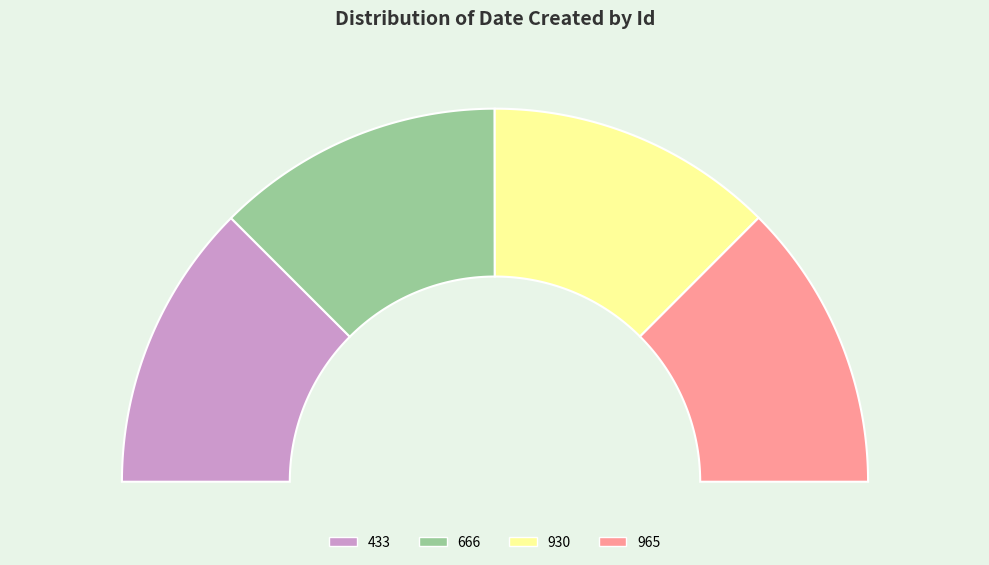

How many slices are in this pie chart?

4